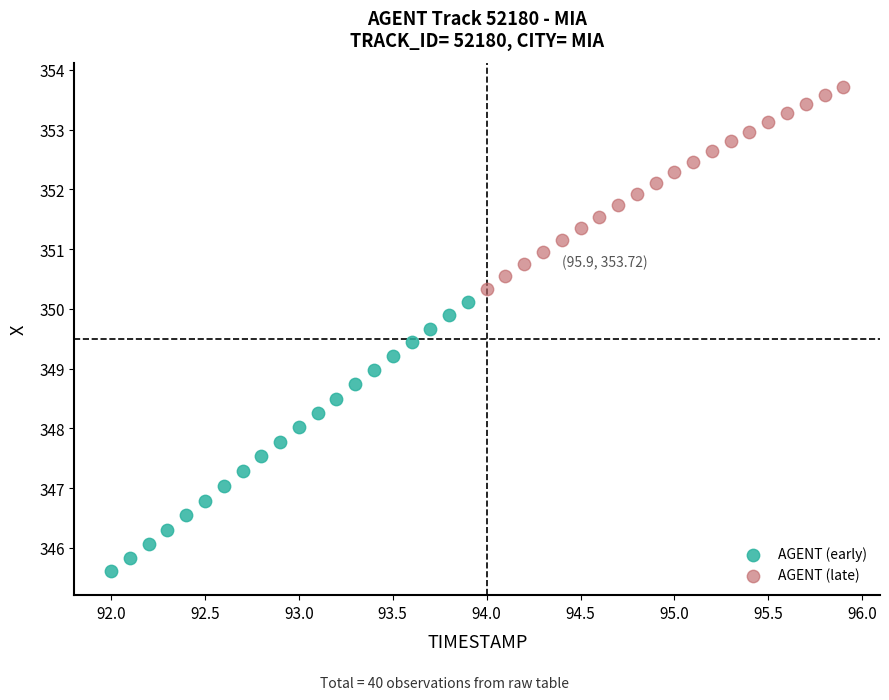

Which series reaches the minimum Y coordinate?

AGENT (early)